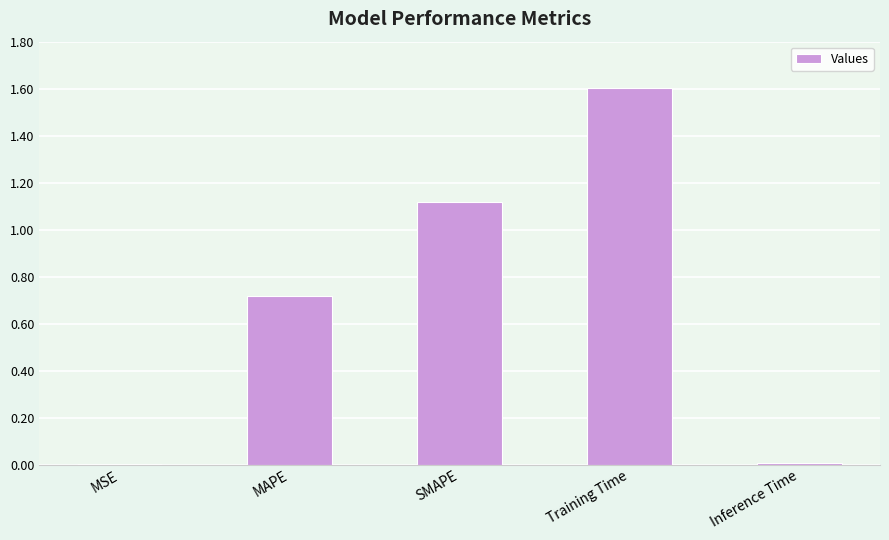

How many data points does each series have?

5